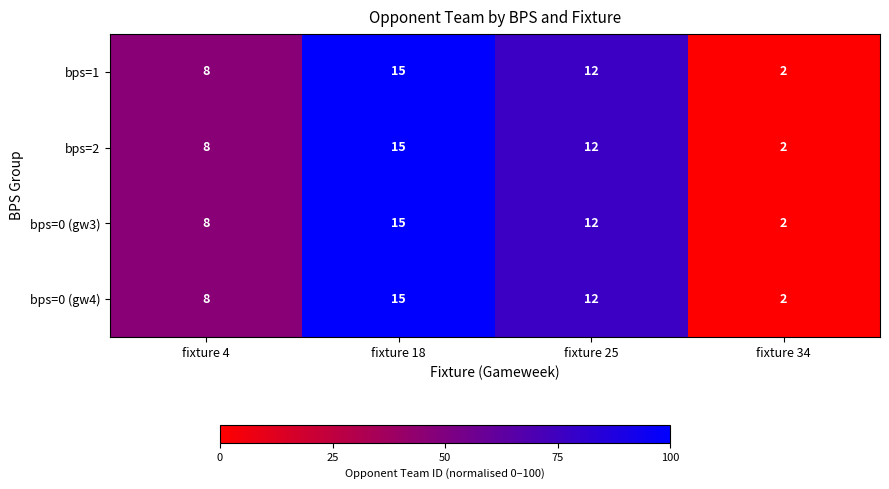

List the labels in order of bps=2 value, smallest first.

fixture 34, fixture 4, fixture 25, fixture 18